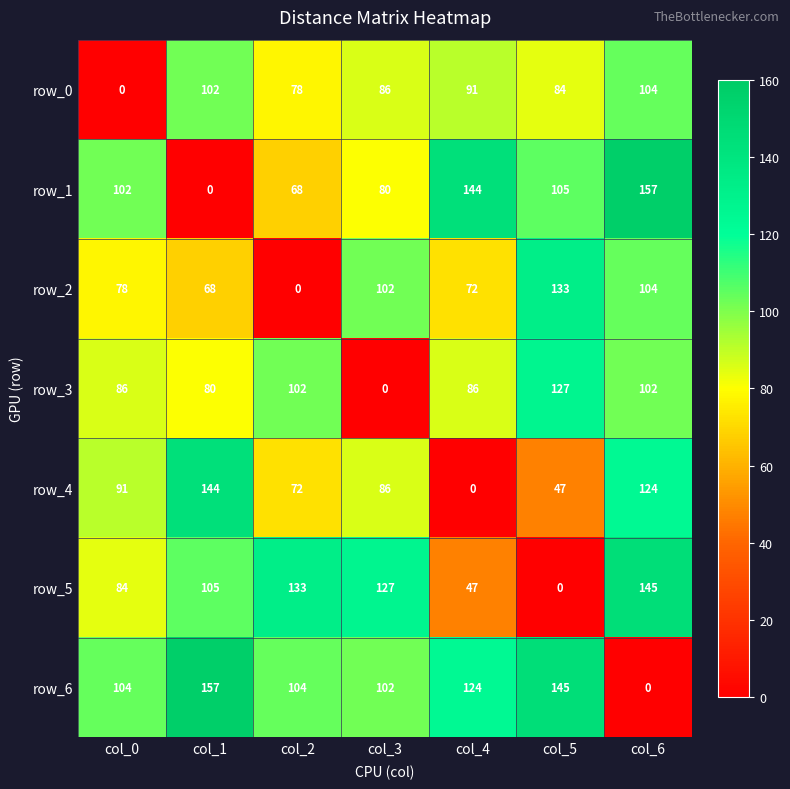

What is the maximum value for row_3?

127